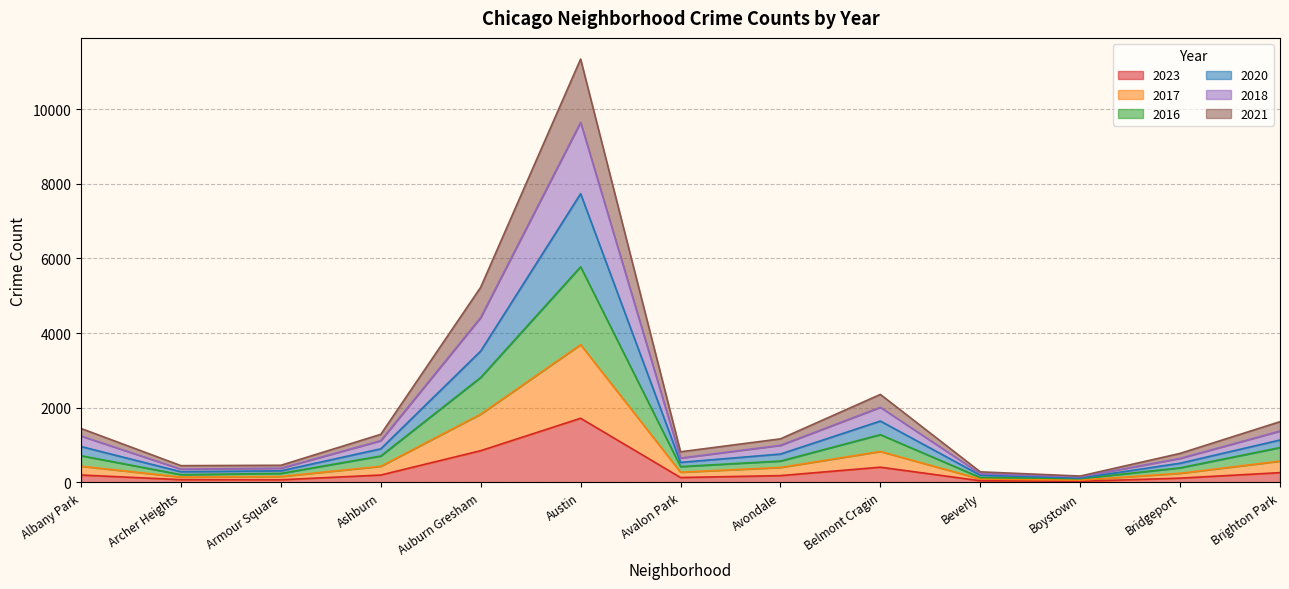

At which category does 2018 reach its first local valley?

Archer Heights